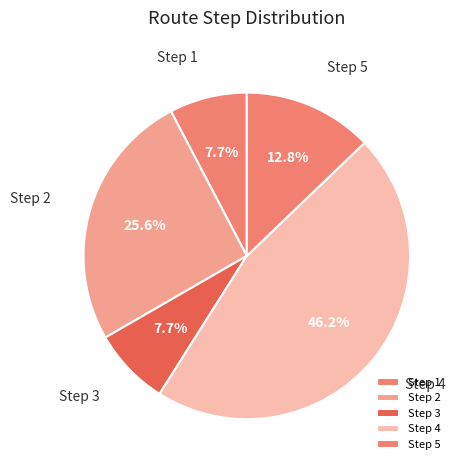

Approximately how many times larger is the value at Step 5 compared to Step 3?

1.7